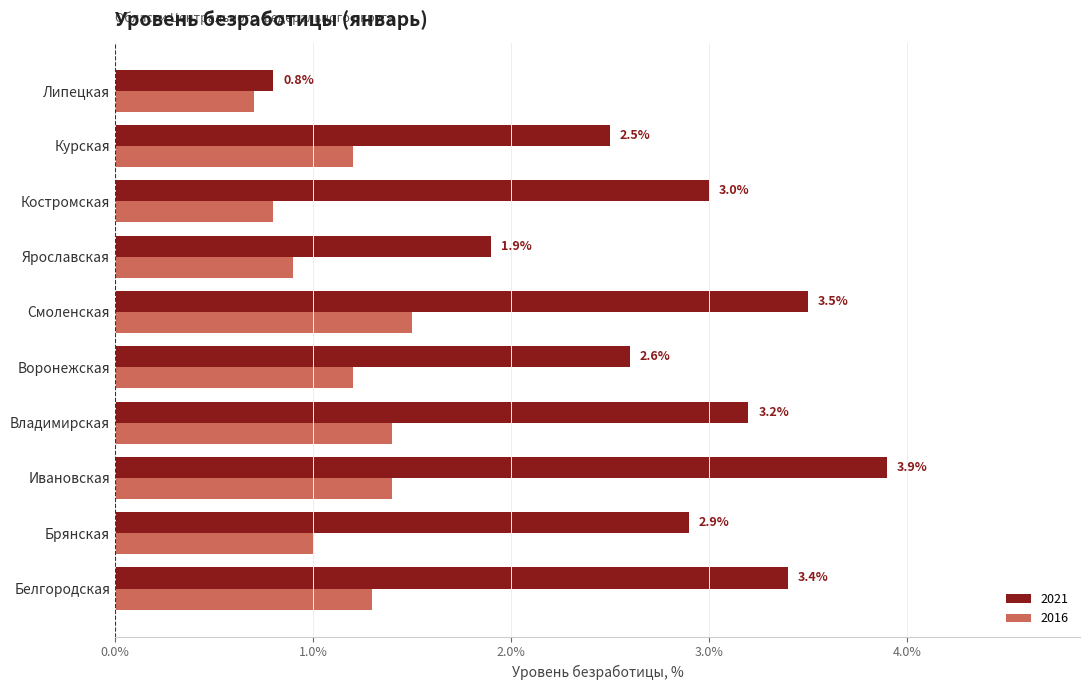

At which label is 2016 closest to 1?

Брянская